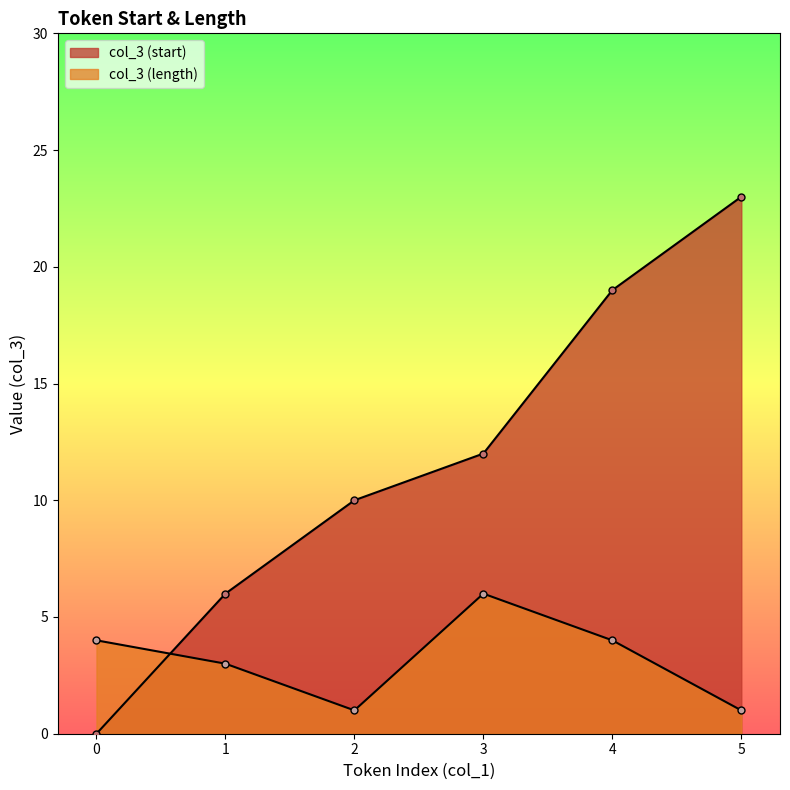

Which series has the largest range (max minus min)?

col_3 (start)